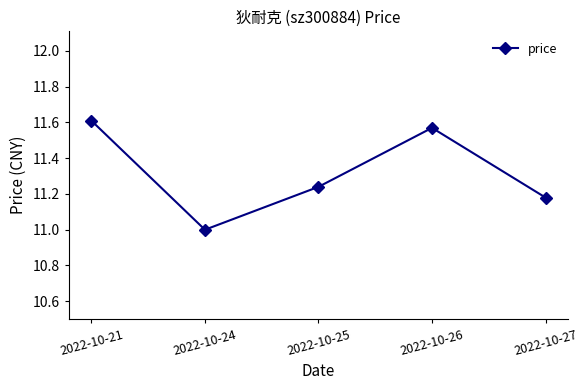

Which label corresponds to the smallest value in the chart?

2022-10-24